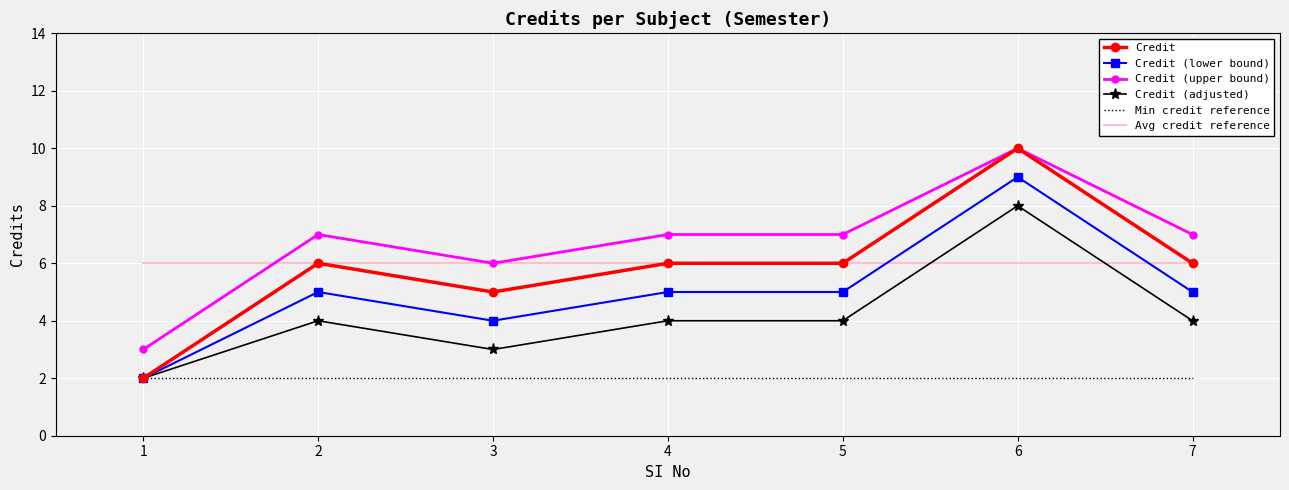

Is it true that Credit (adjusted) equals 2 at 6?

False